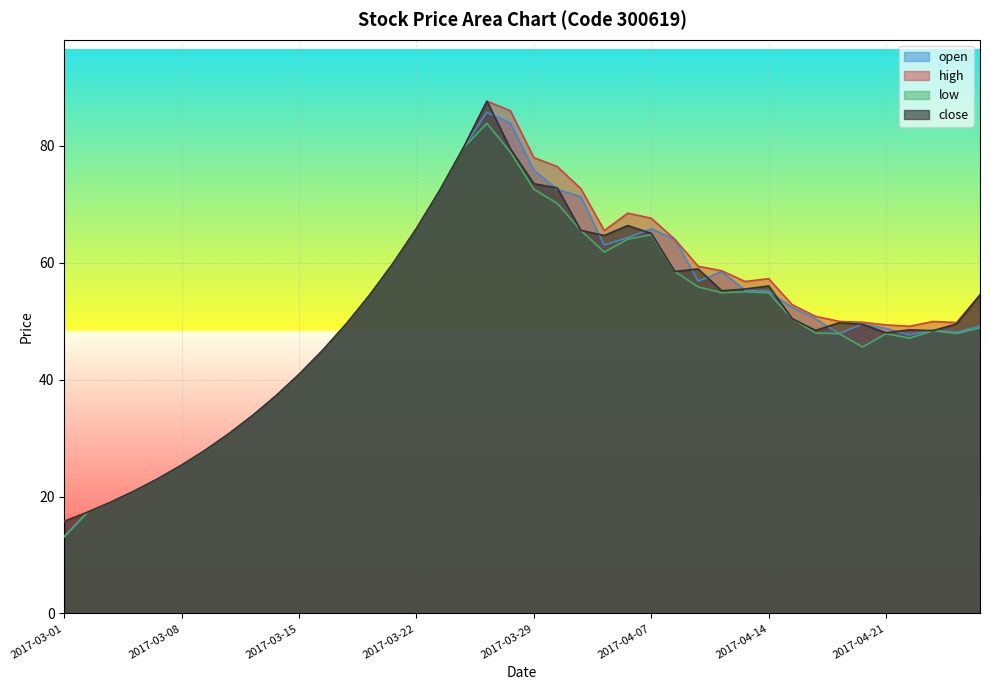

Where is the first local maximum for close?

2017-03-27